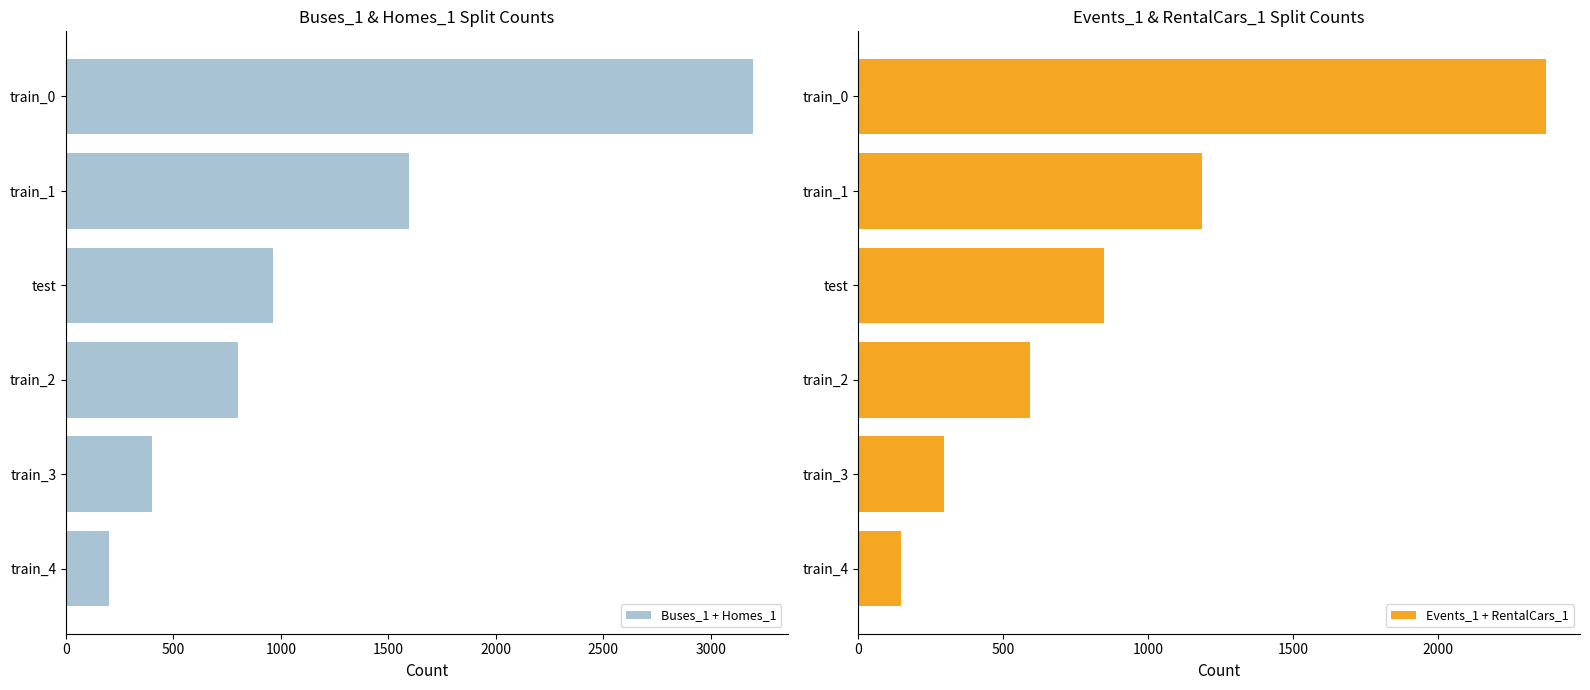

What is the minimum value for Events_1 + RentalCars_1?

147